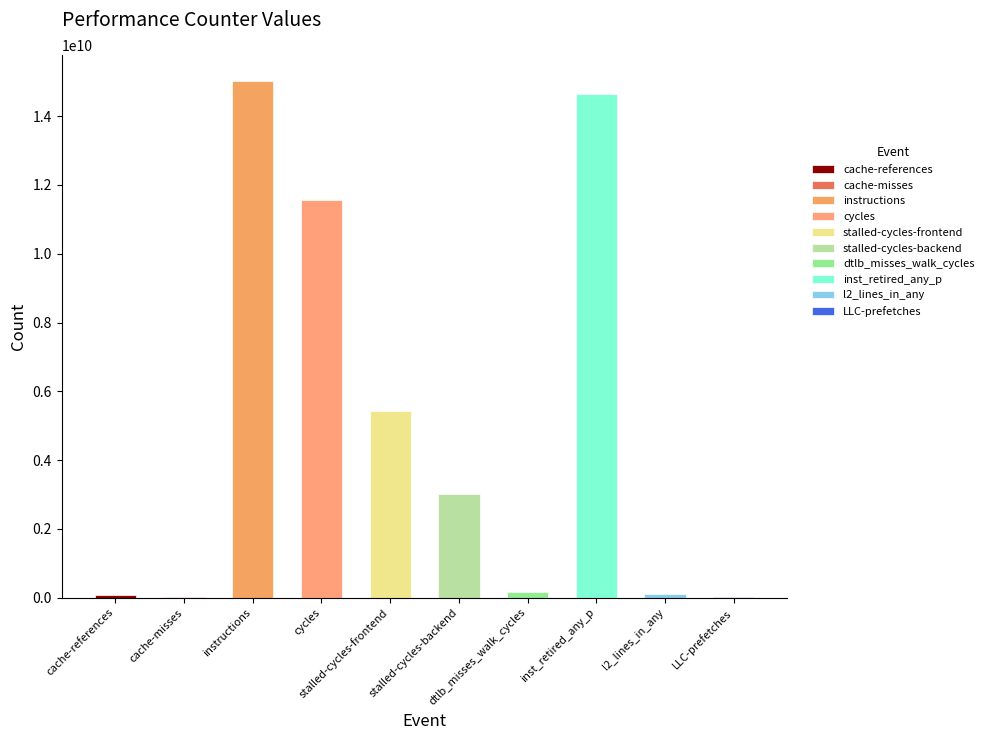

What is the change in value from cache-misses to stalled-cycles-backend?

+2997696395